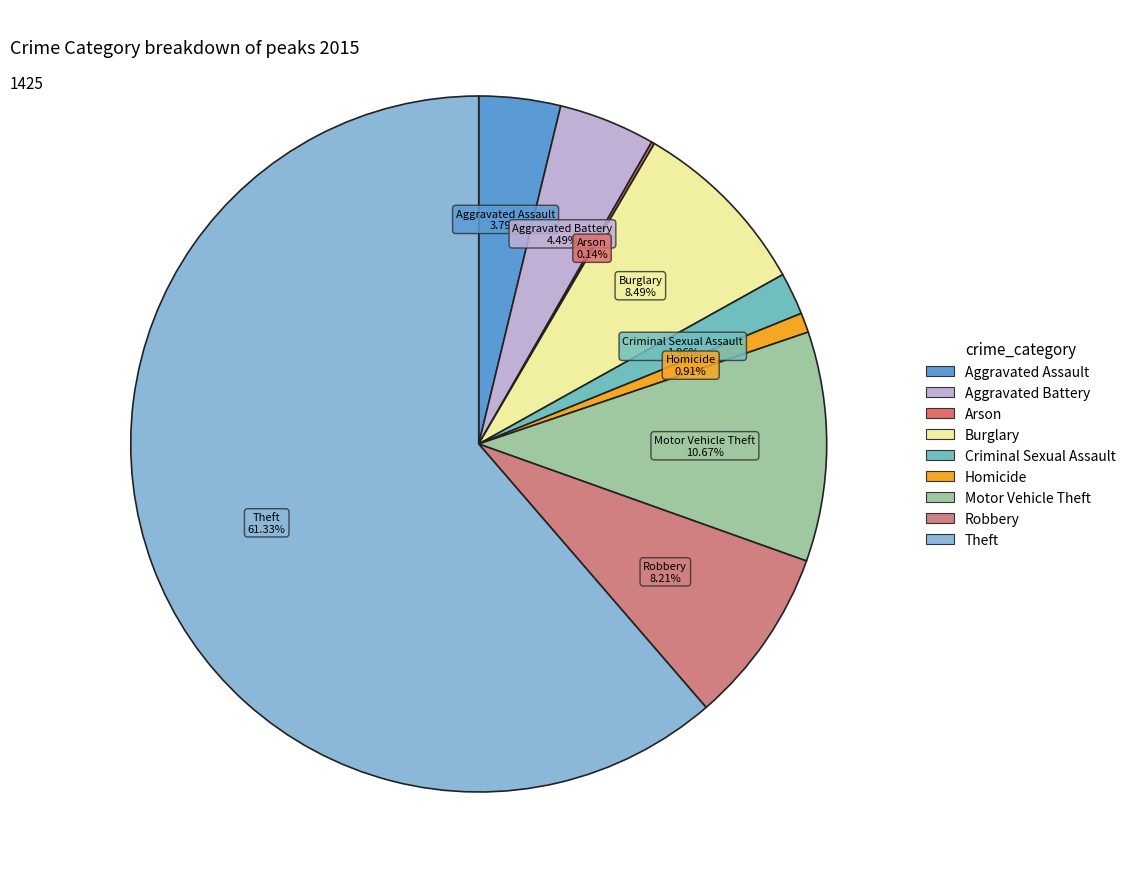

Is the sum of Burglary and Motor Vehicle Theft greater than half?

No